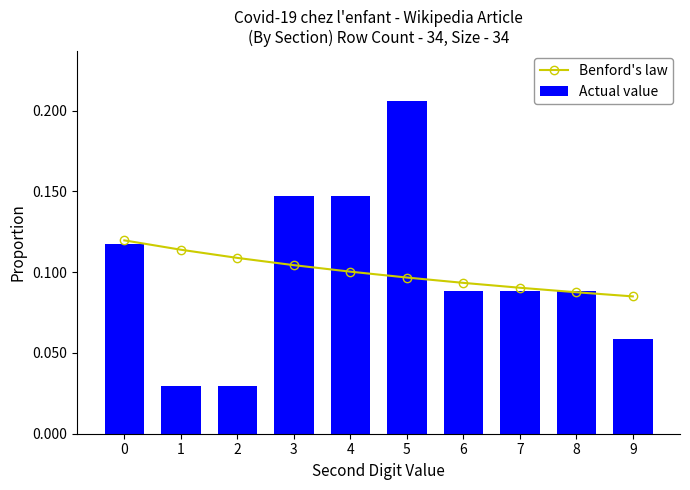

What is the value of the Benford's law bar at the 9th from the left?

0.1